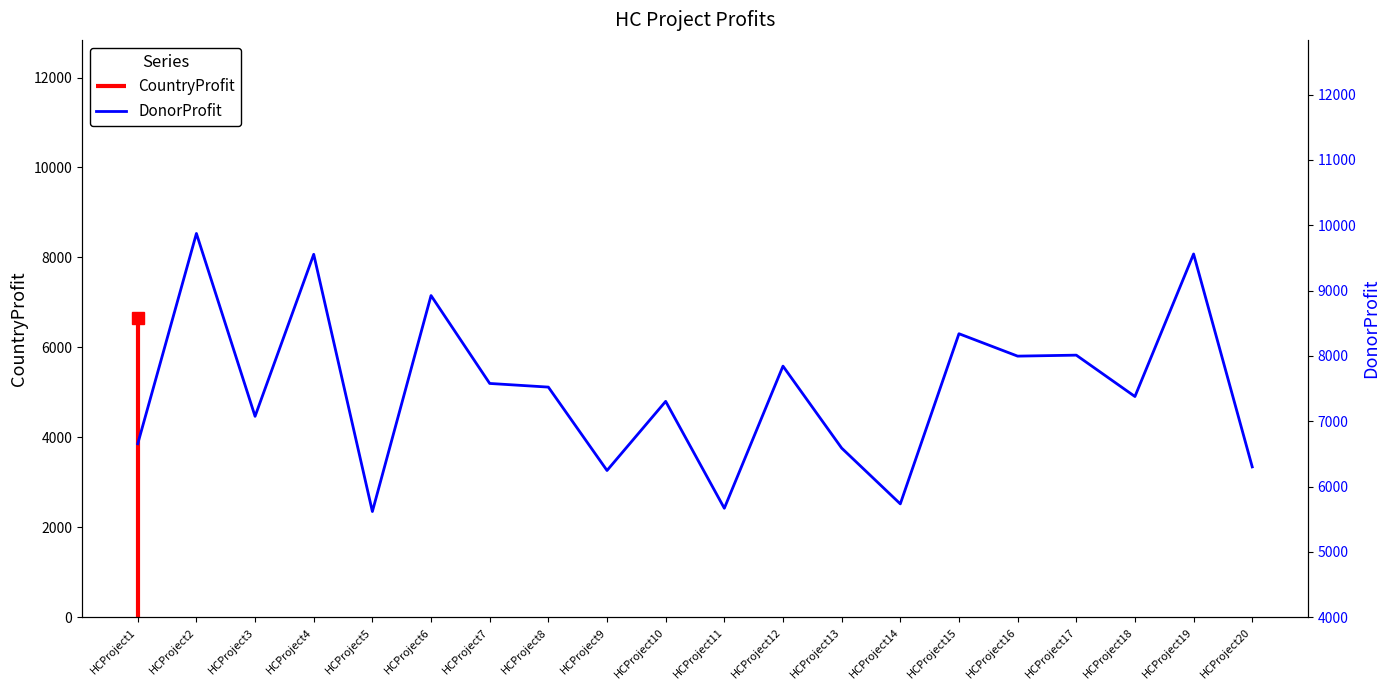

True or false: the data shows 4020 at HCProject4.

False